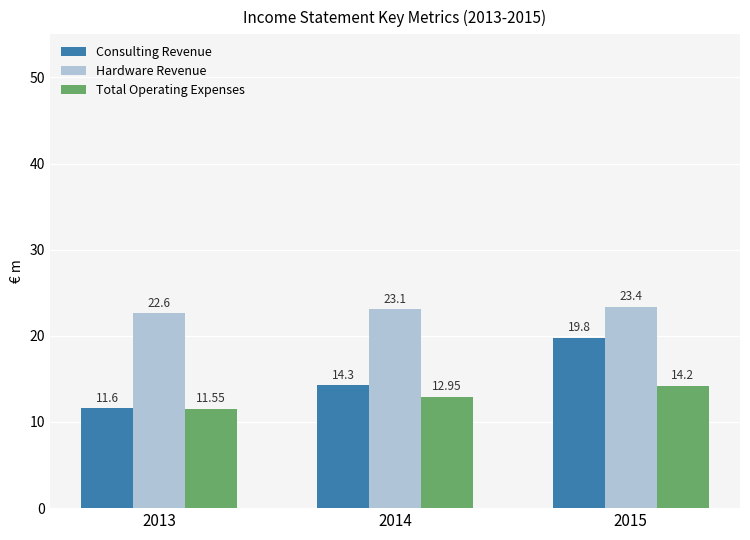

What are all the series names shown in the legend?

Consulting Revenue, Hardware Revenue, Total Operating Expenses